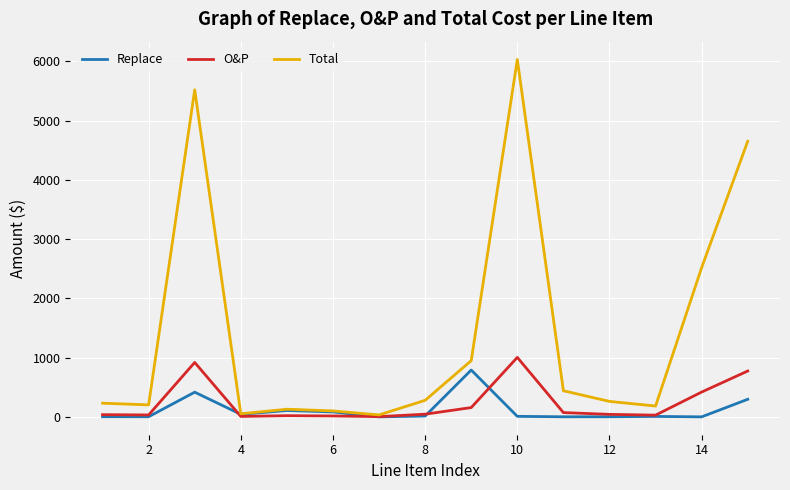

Which series has the largest total across all categories?

Total